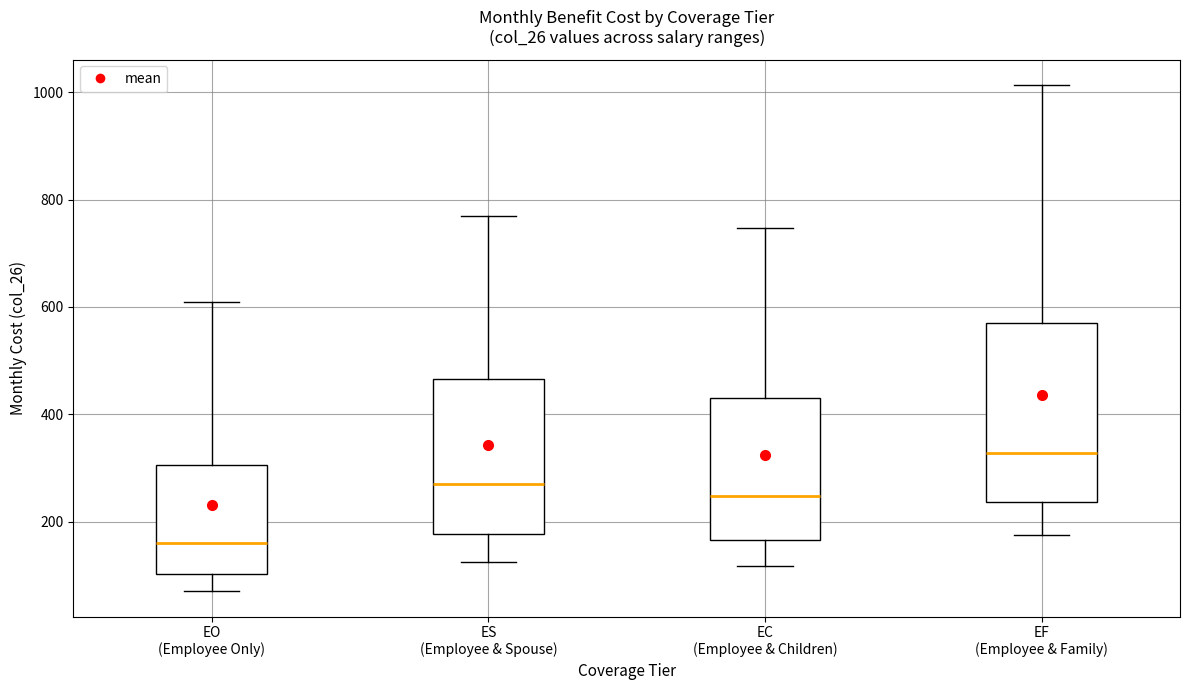

Which box is the tallest, from its lower edge to its upper edge?

EF (Employee & Family)